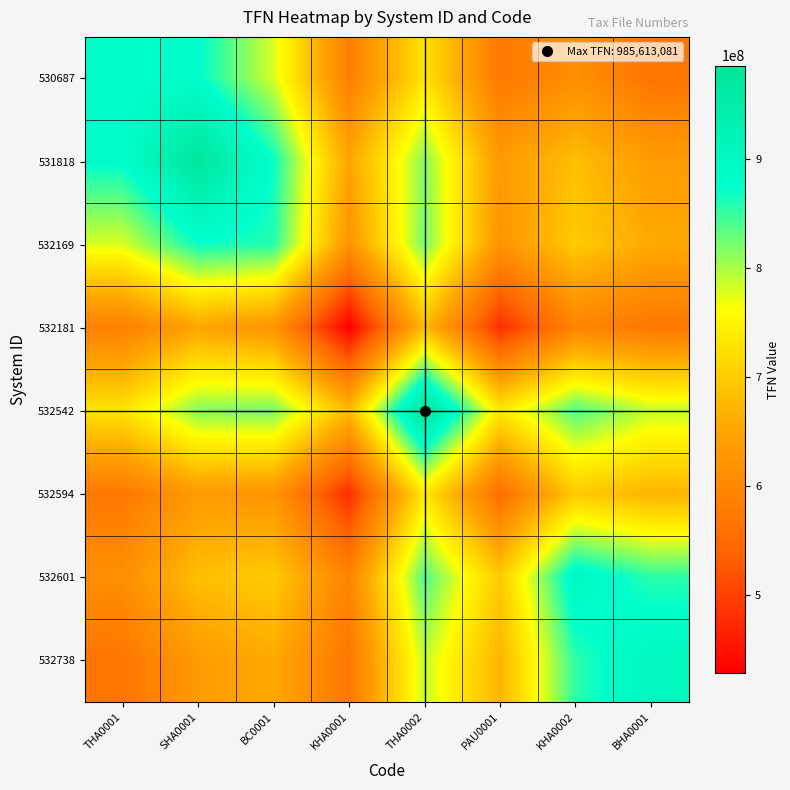

At which category is the sum across all series the highest?

THA0002